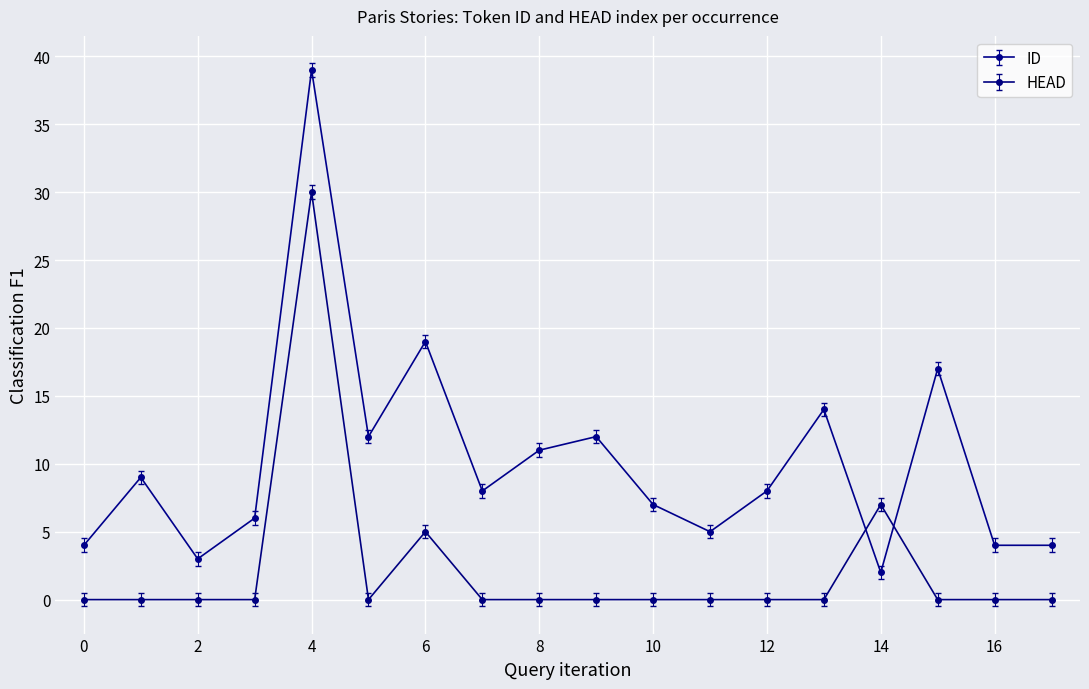

Which series has the largest total across all categories?

ID